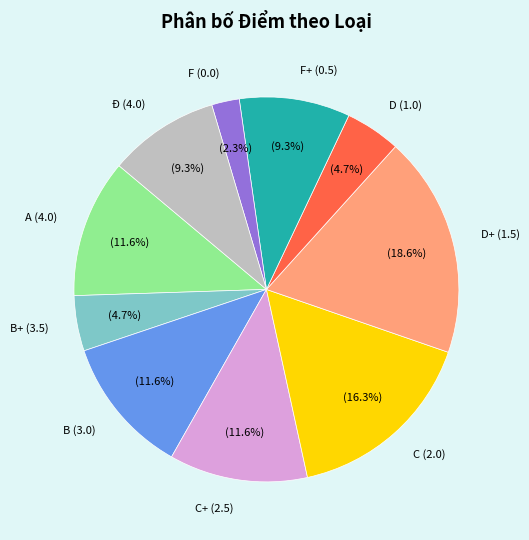

Is F+ (0.5) the majority of the pie?

No